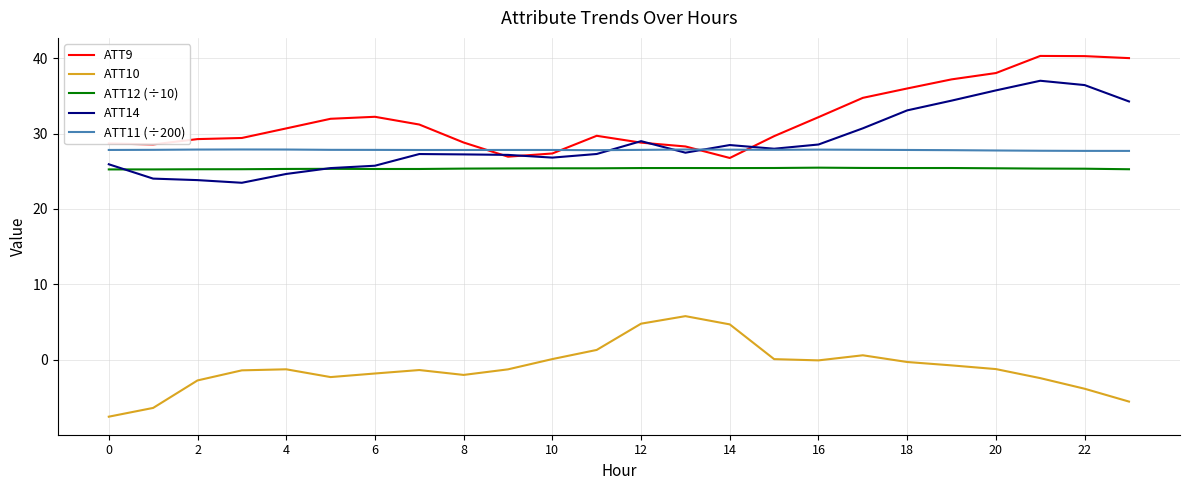

Rank the series by their maximum value, from highest to lowest.

ATT9, ATT14, ATT11 (÷200), ATT12 (÷10), ATT10